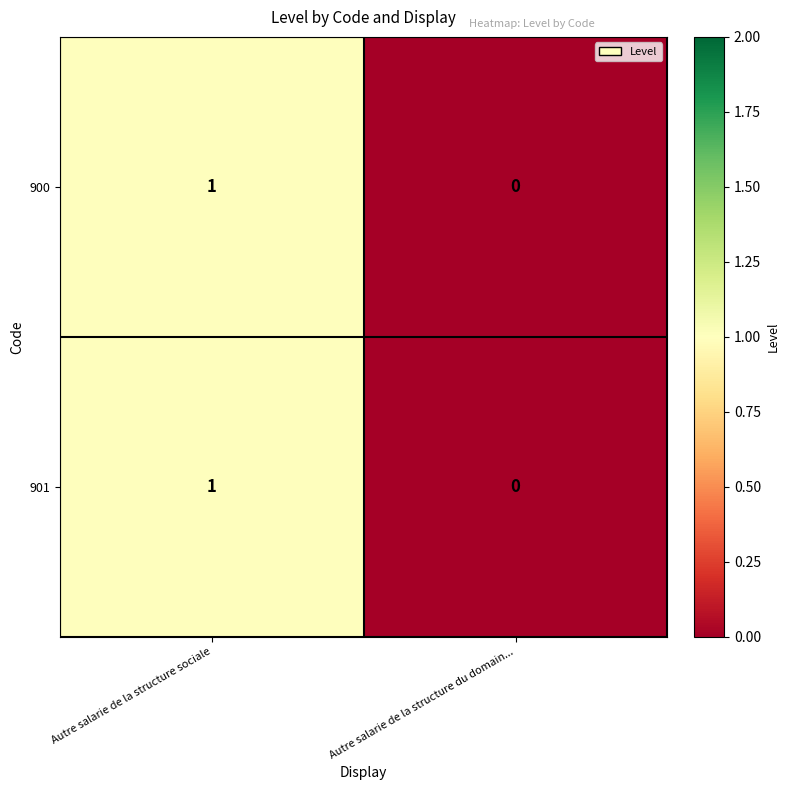

List the labels in order of 901 value, largest first.

Autre salarie de la structure sociale, Autre salarie de la structure du domain...